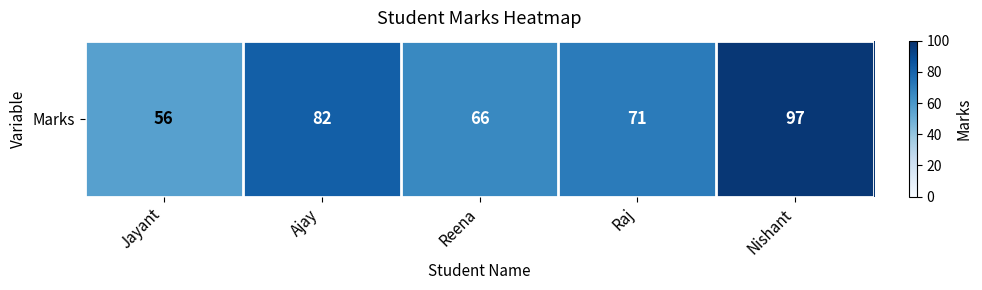

What is the minimum value shown in the chart?

56